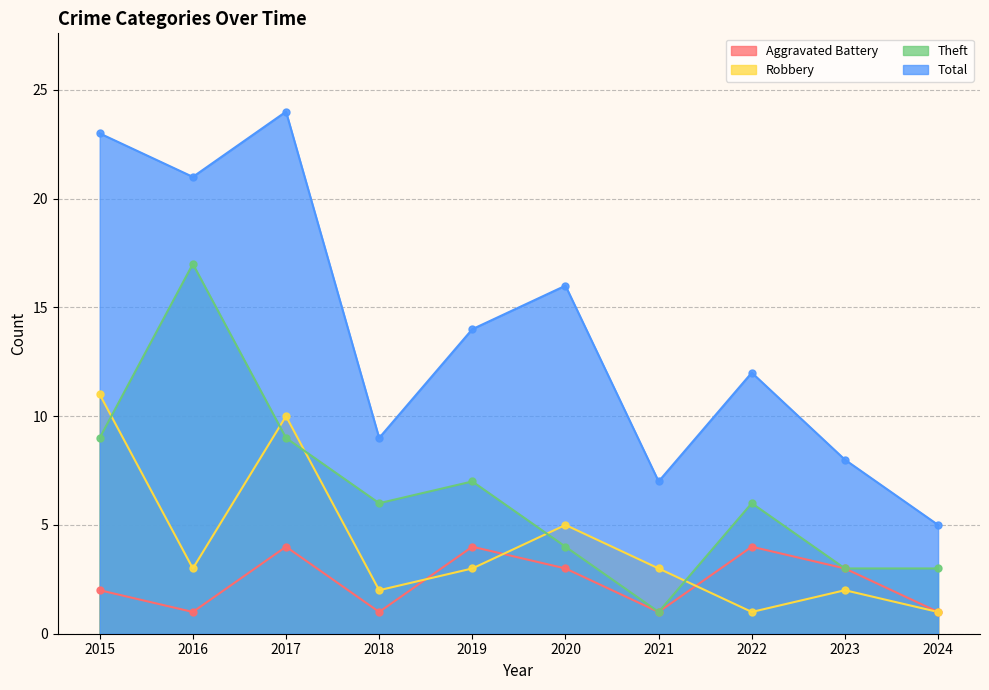

Reading right to left, extract all data points from this chart.

Aggravated Battery: 2024=1	2023=3	2022=4	2021=1	2020=3	2019=4	2018=1	2017=4	2016=1	2015=2
Robbery: 2024=1	2023=2	2022=1	2021=3	2020=5	2019=3	2018=2	2017=10	2016=3	2015=11
Theft: 2024=3	2023=3	2022=6	2021=1	2020=4	2019=7	2018=6	2017=9	2016=17	2015=9
Total: 2024=5	2023=8	2022=12	2021=7	2020=16	2019=14	2018=9	2017=24	2016=21	2015=23